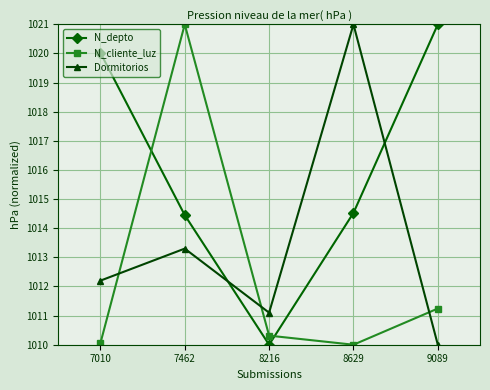

Reading left to right, what are all the values shown in this chart?

N_depto: 7010=1020.0	7462=1014.5	8216=1010.0	8629=1014.5	9089=1021.0
N_cliente_luz: 7010=1010.0	7462=1021.0	8216=1010.3	8629=1010.0	9089=1011.2
Dormitorios: 7010=1012.2	7462=1013.3	8216=1011.1	8629=1021.0	9089=1010.0